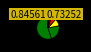

How many segments does this pie chart have?

8